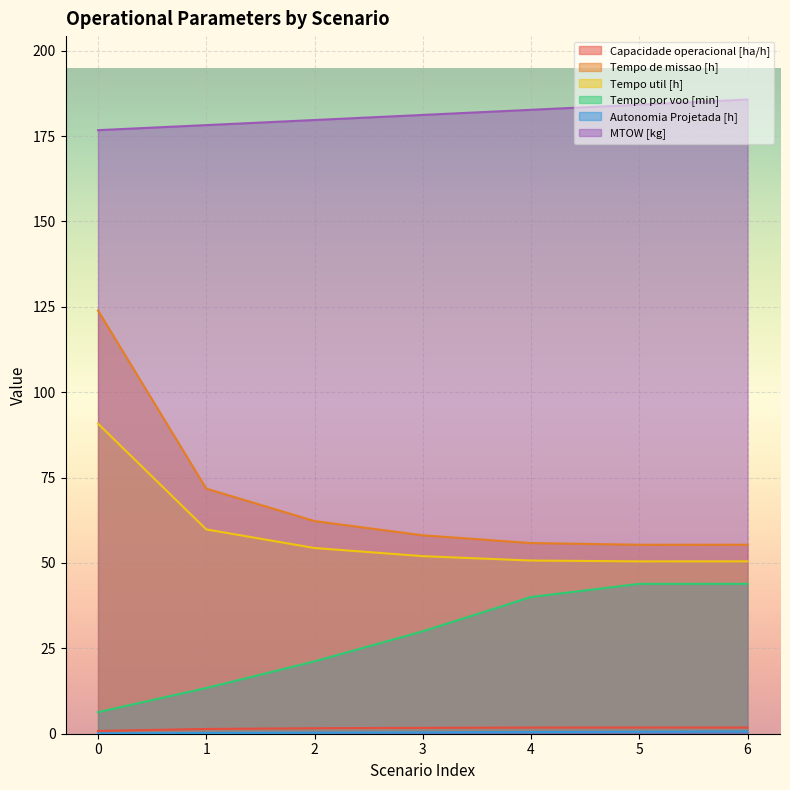

What is the value of the Autonomia Projetada [h] point at the 5th from the left?

0.5